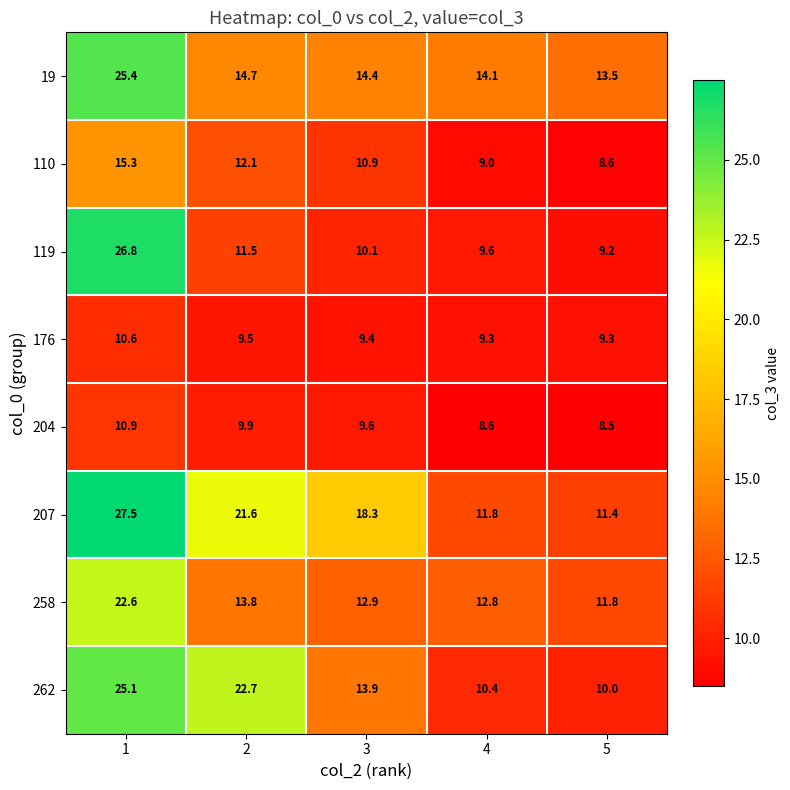

What is the total value across all series at 3?

99.5